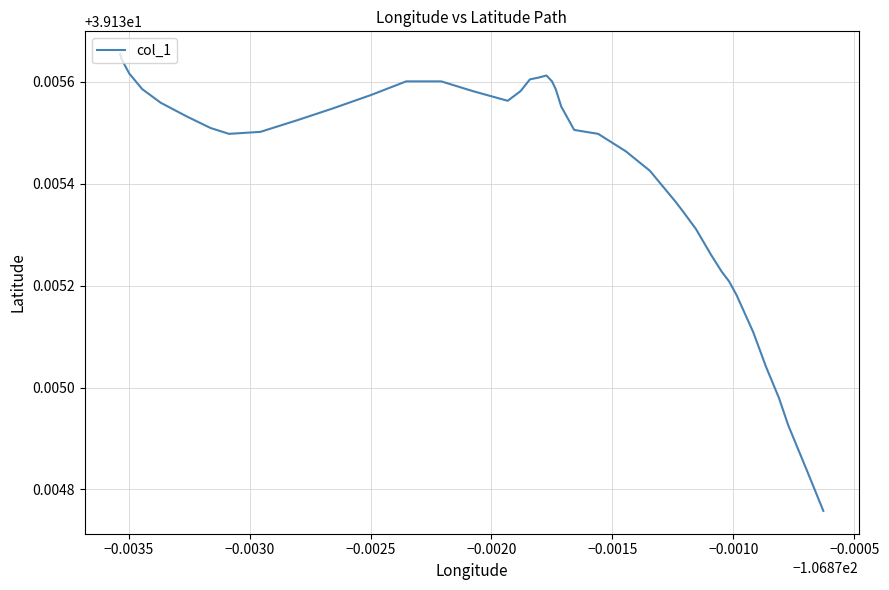

True or false: the data has more than 0 interior local peaks.

True